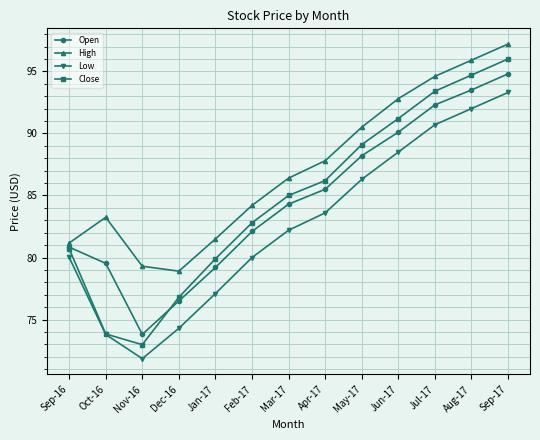

Where is High nearest to the value 88?

Apr-17